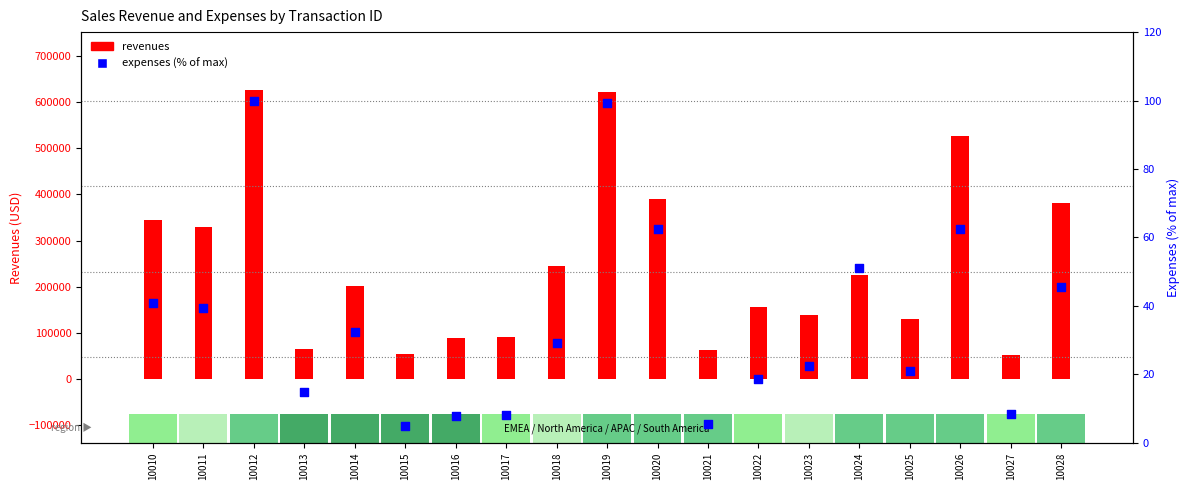

At which category is the sum across all series the highest?

10012